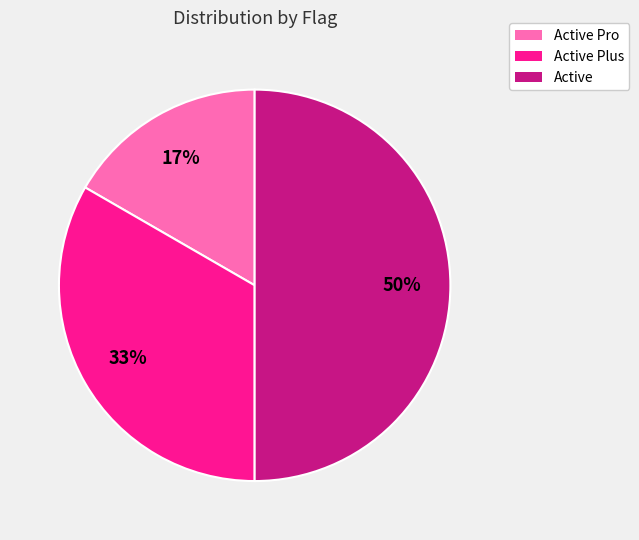

Approximately how many times larger is the value at Active Pro compared to Active Plus?

0.5